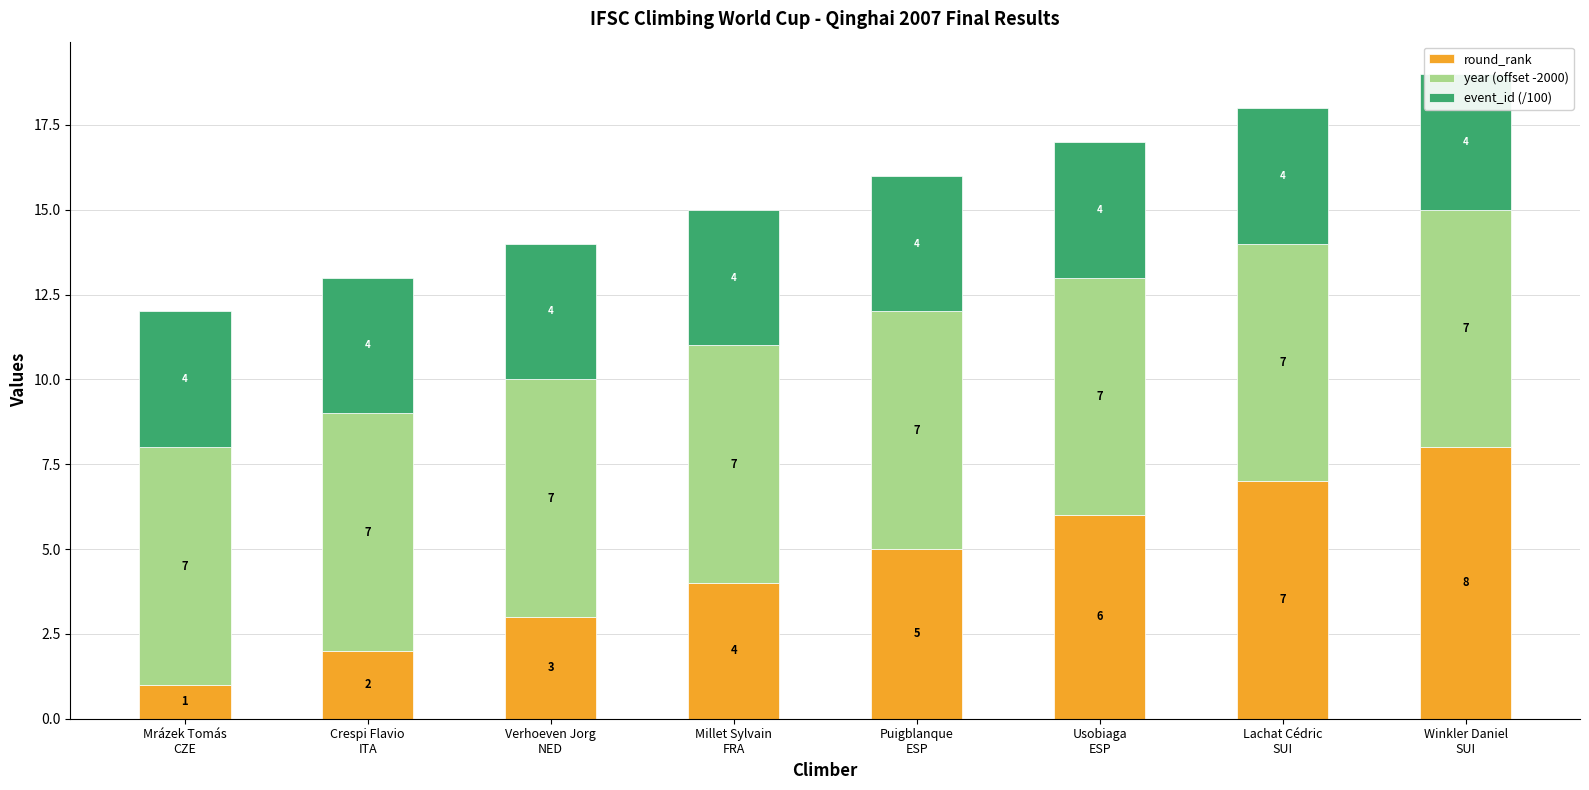

What position from the left is Puigblanque
ESP?

5